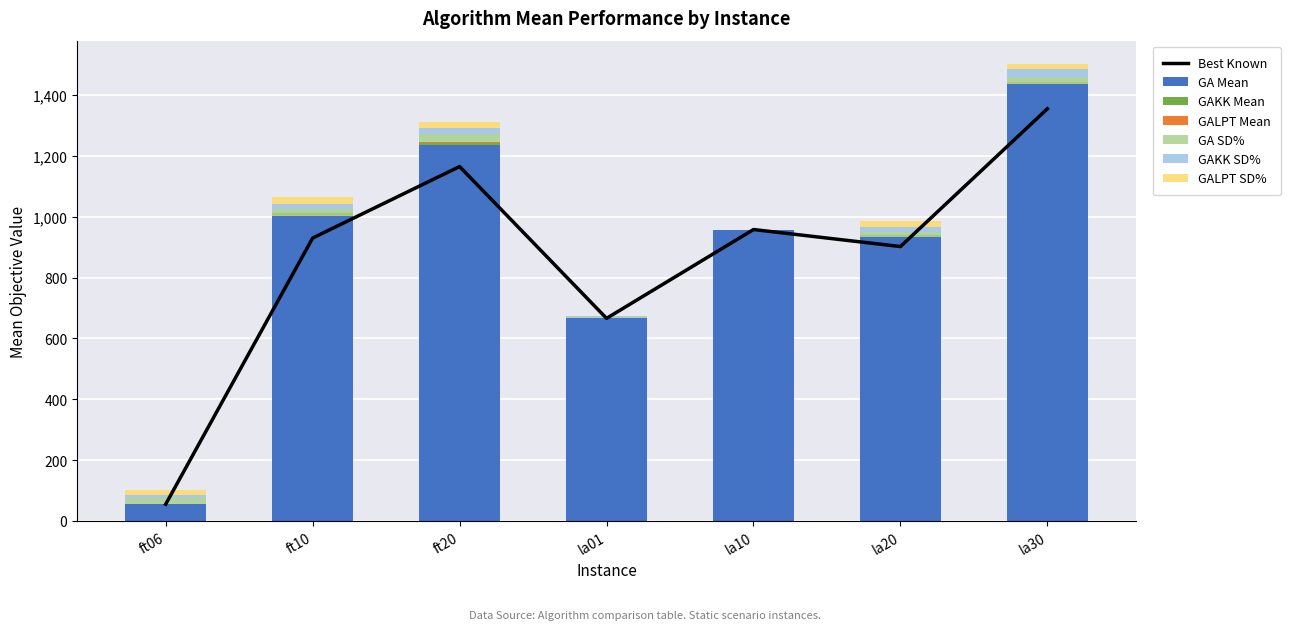

At how many categories does at least one series exceed 533?

6